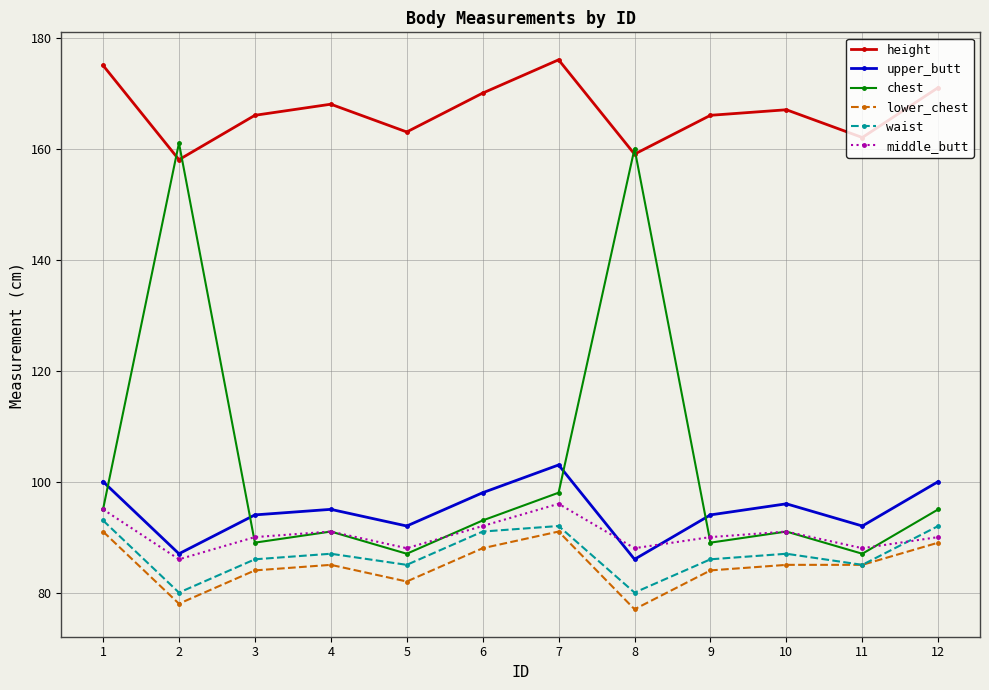

True or false: waist and height intersect in this chart.

False